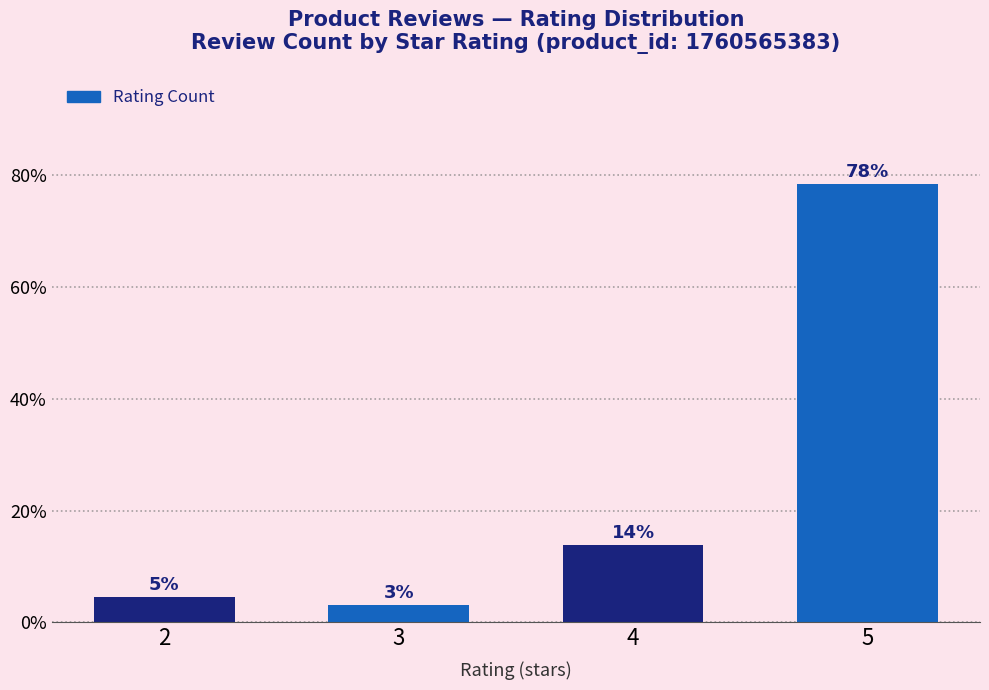

Where is the data nearest to the value 0?

3